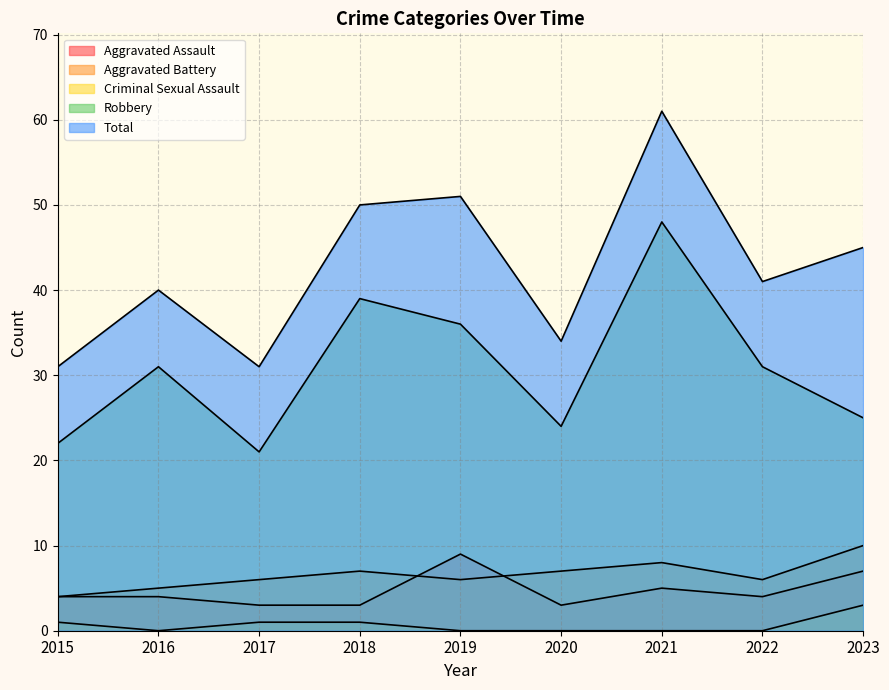

What is the total value across all series at 2016?

80